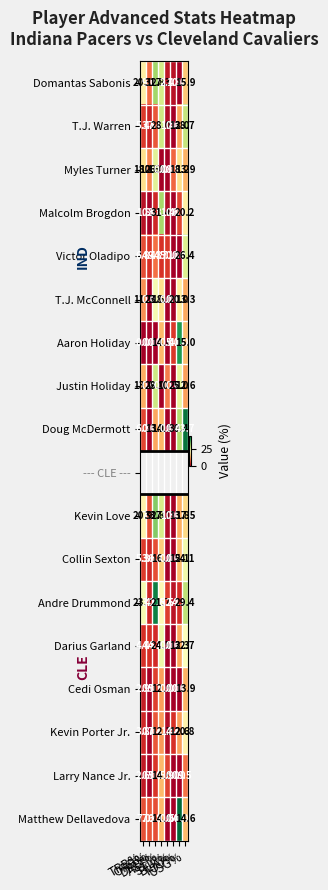

The Myles Turner series shows 5.7 at DRB%. True or false?

False